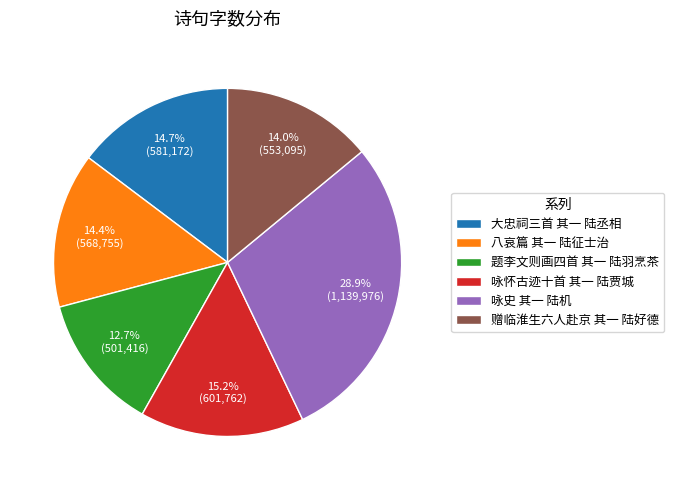

Which category has the smallest portion of the pie?

题李文则画四首 其一 陆羽烹茶